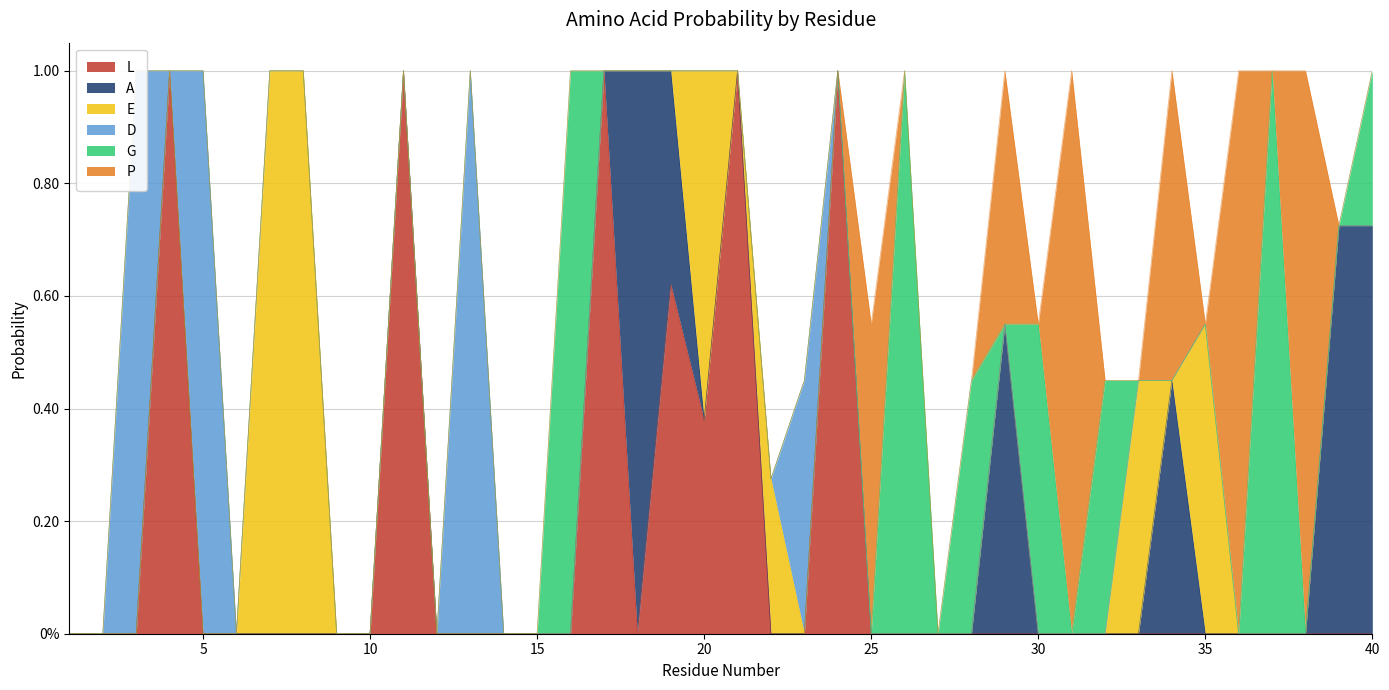

What are all the series names shown in the legend?

L, A, E, D, G, P